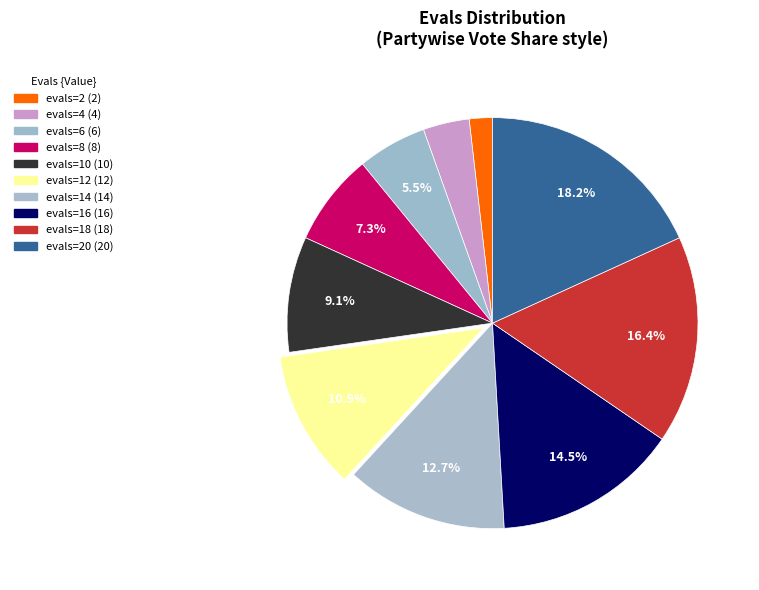

How many segments does this pie chart have?

10